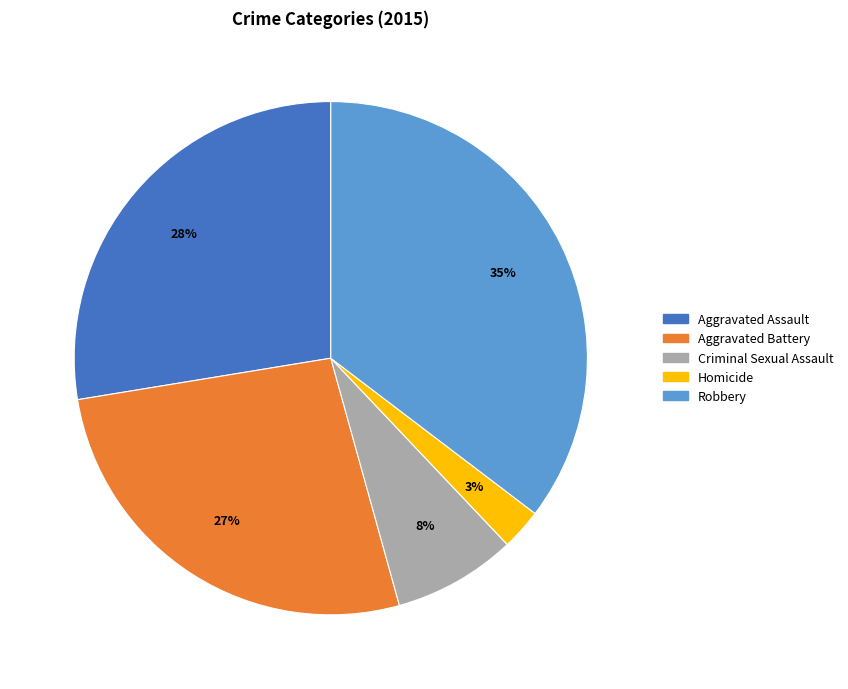

To the nearest percent, what percentage of the pie is Robbery?

35%